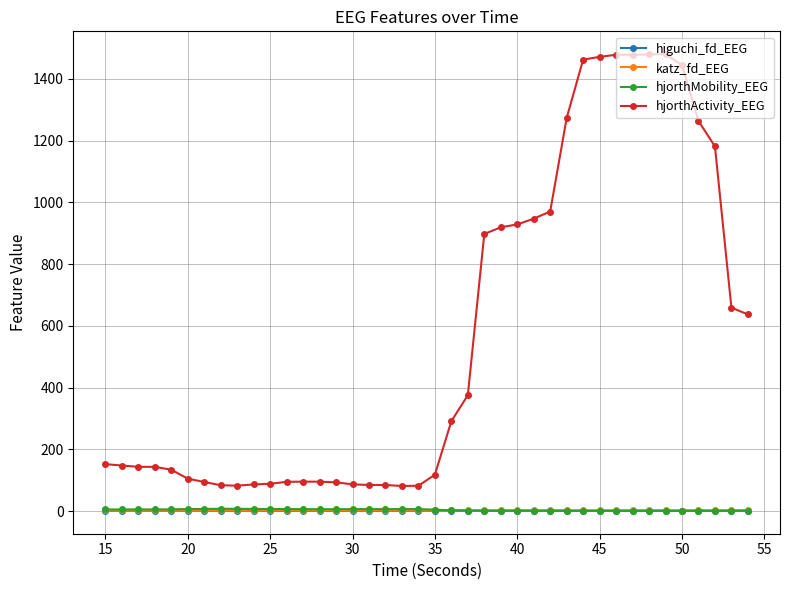

What is the maximum value for katz_fd_EEG?

3.7